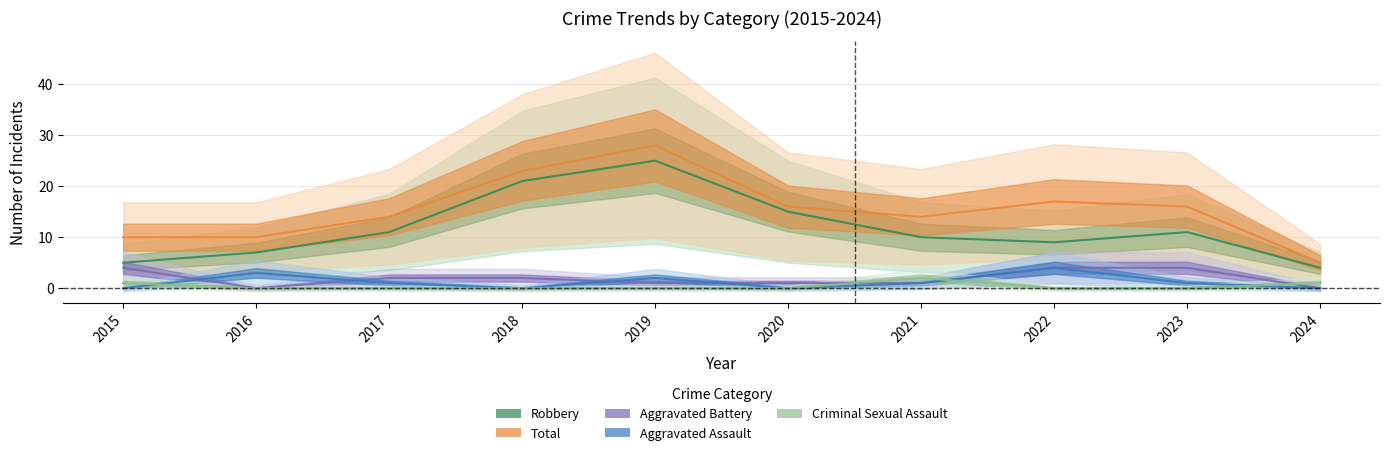

Is this an area chart (filled region under the line)?

No